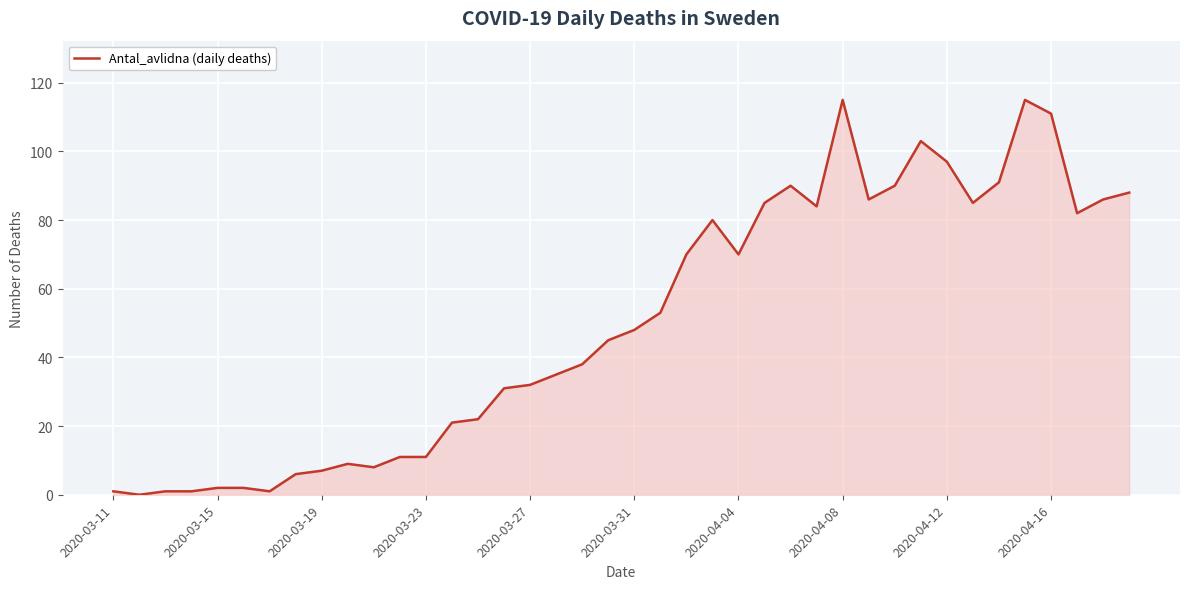

What is the difference between the maximum and minimum values?

115